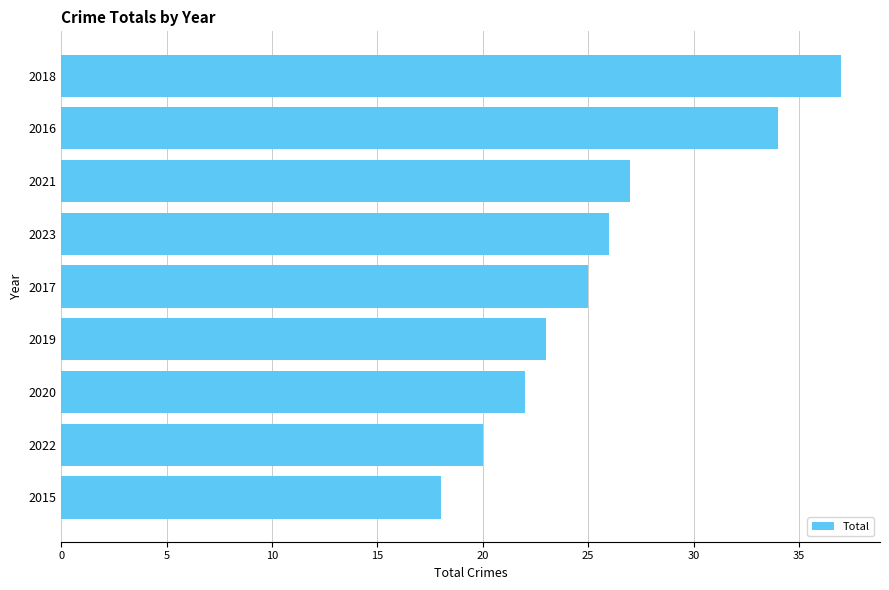

What is the approximate value at 2020?

22